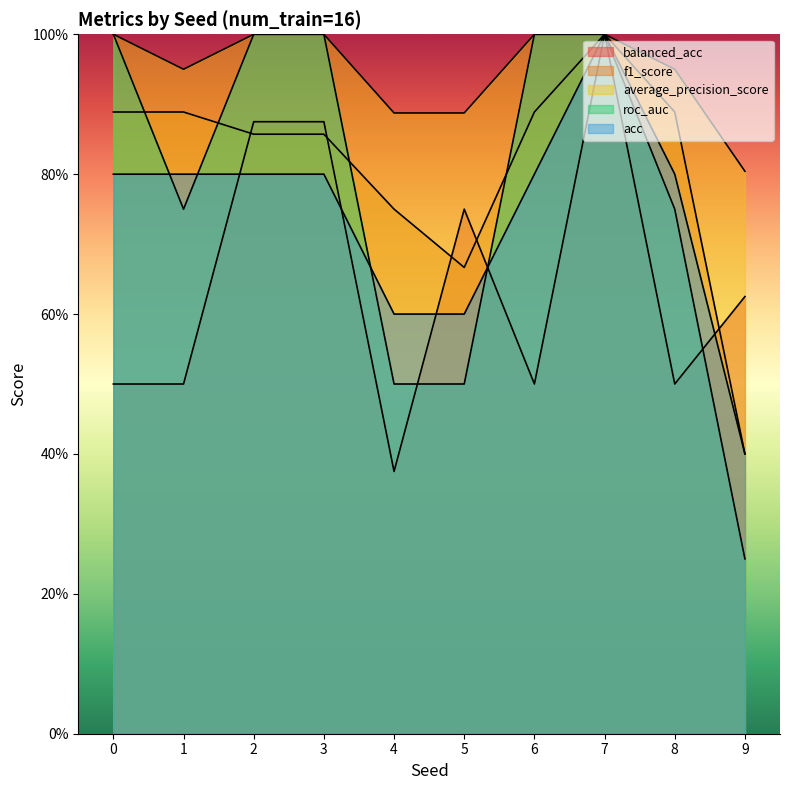

What is the value of the balanced_acc point at the 5th from the left?

0.4